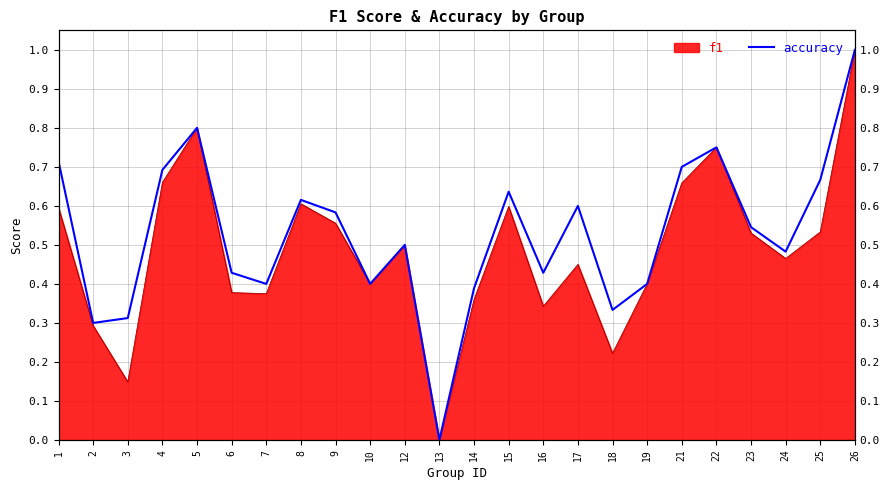

What is the change in value from 9 to 26?

+0.4